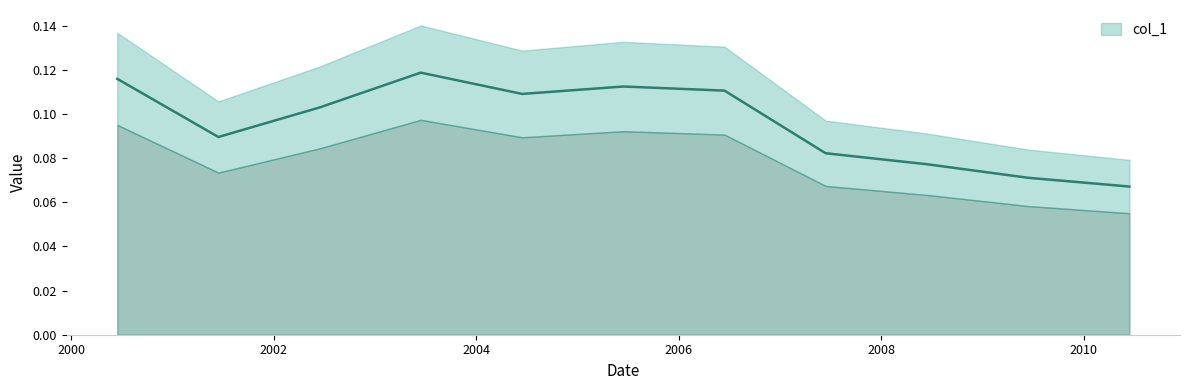

What is the average value?

0.1